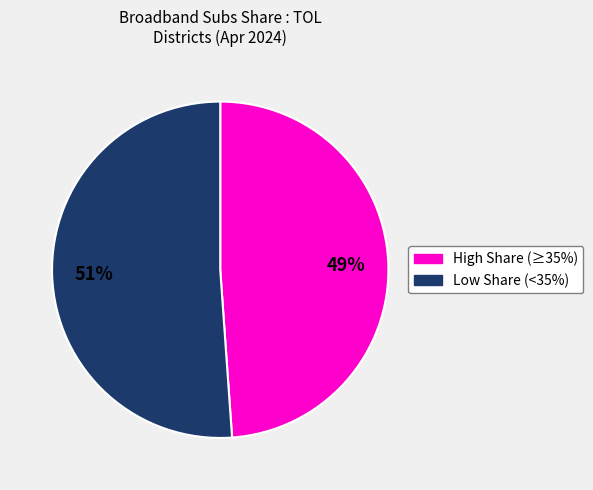

To the nearest percent, what is the average slice percentage?

50%